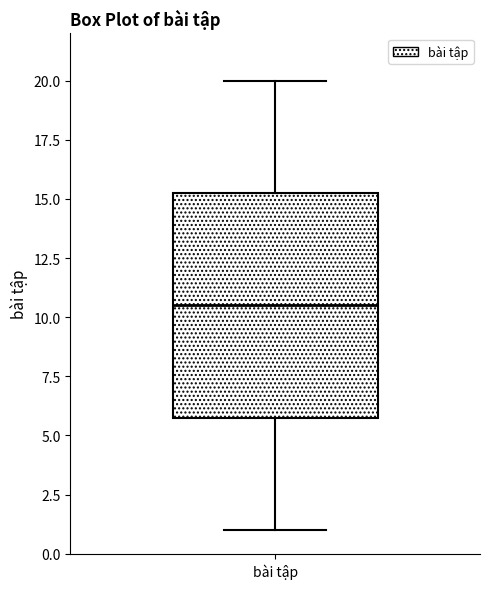

Transcribe this box plot: give where the median line is, the range the box spans, and where the two whiskers end, as read against the y-axis. The values are not printed on the chart, so give them approximately, as read against the axis.

median 10.5, box 6.0 to 15.5, whiskers 1.0 to 20.0